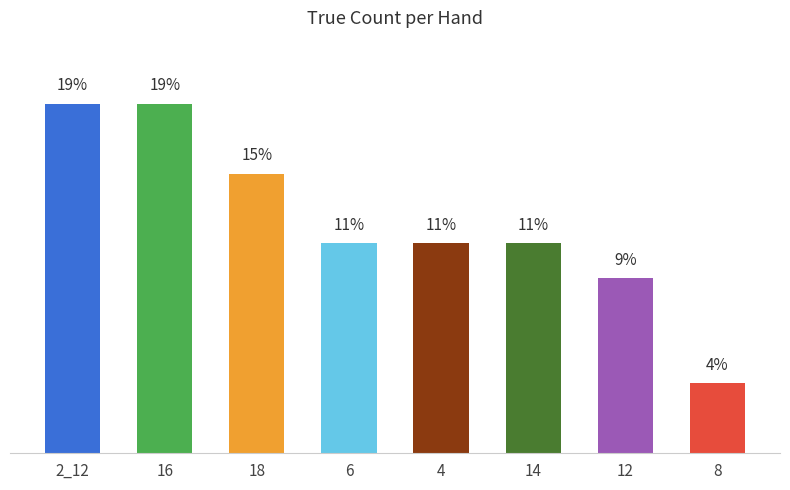

What is the sum of the values at 16 and 2_12?

37.7